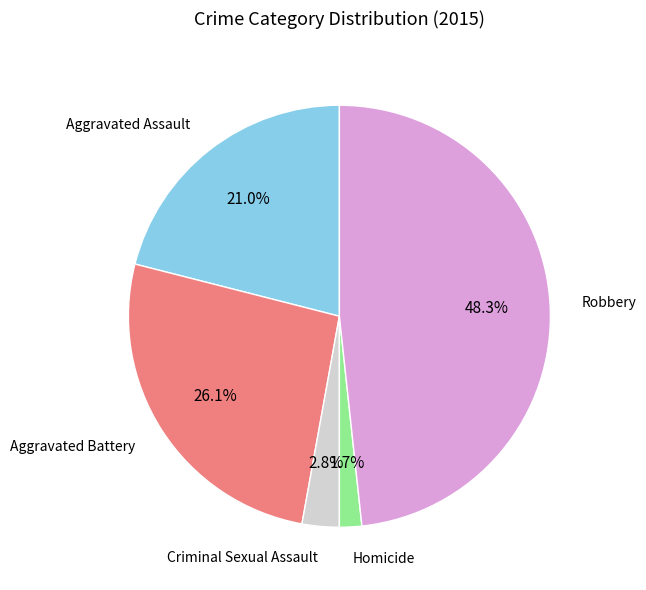

Is there a majority slice in this chart?

No